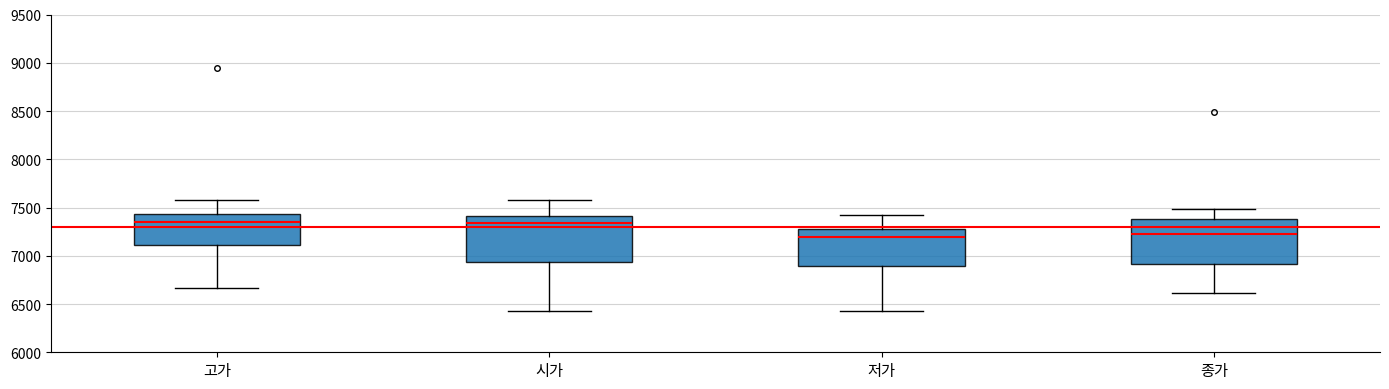

Where is the upper edge of the box for 고가 on the y-axis? The values are not printed on the chart, so give them approximately, as read against the axis.

7450